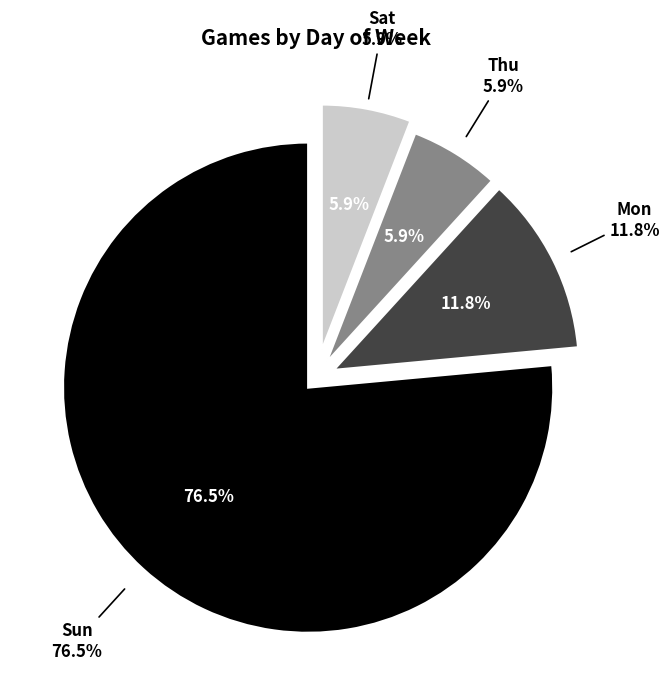

What percentage is the Sat slice, to the nearest percent?

6%